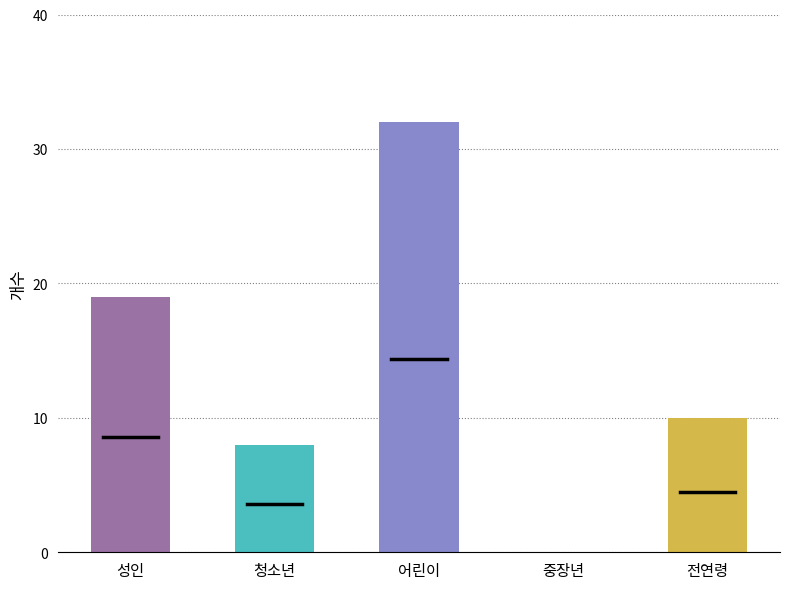

Reading left to right, extract all data points from this chart.

19	8	32	0	10